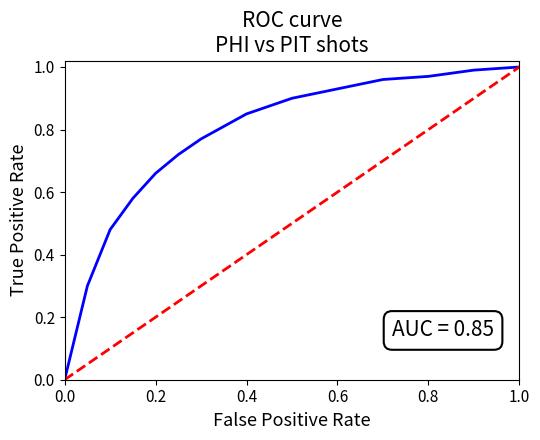

List the labels in order of value, largest first.

1.0, 0.0